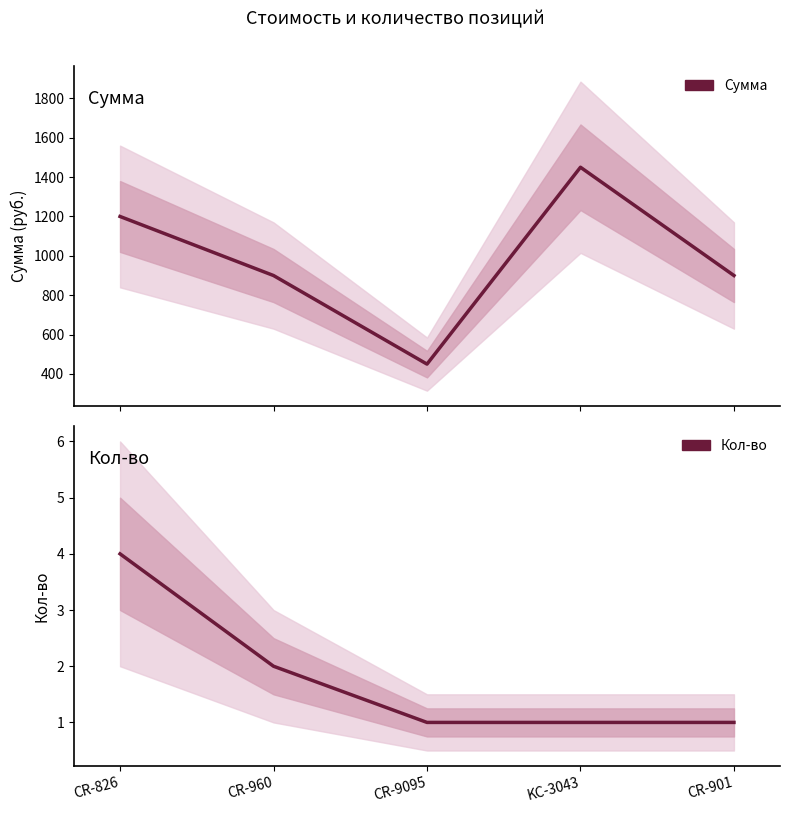

Is the value of Сумма at CR-9095 greater than the value of Кол-во at CR-901?

Yes